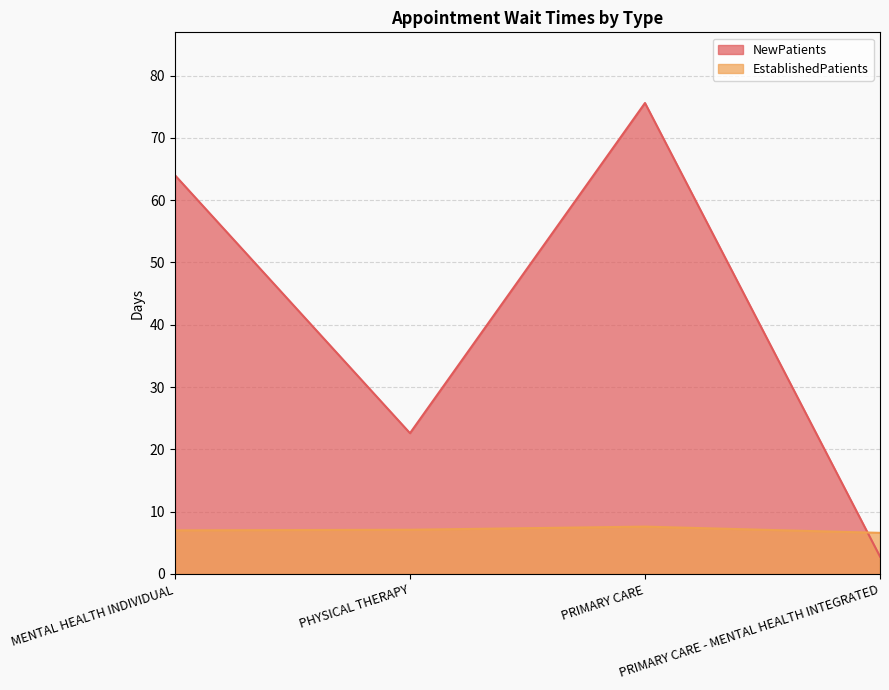

Which series has the largest range (max minus min)?

NewPatients